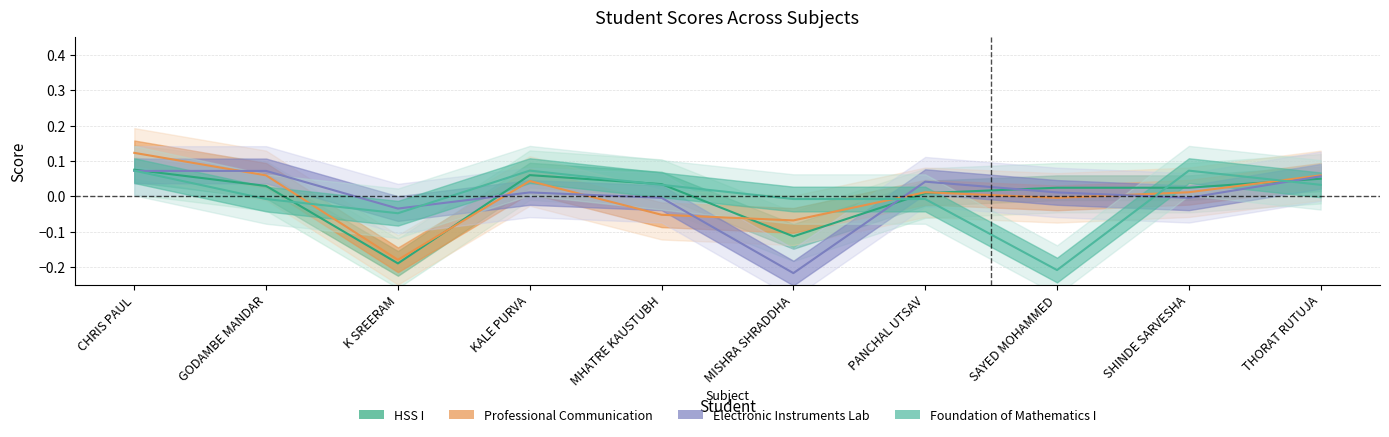

How many times do Electronic Instruments Measurement Lab and HSS I cross each other?

5